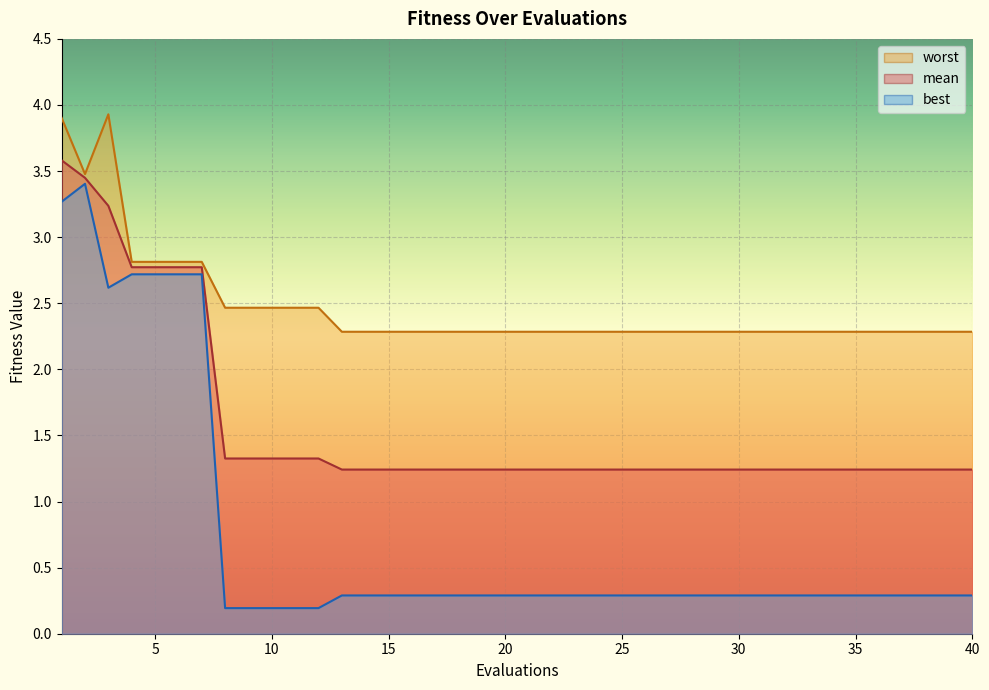

True or false: mean and worst intersect in this chart.

False